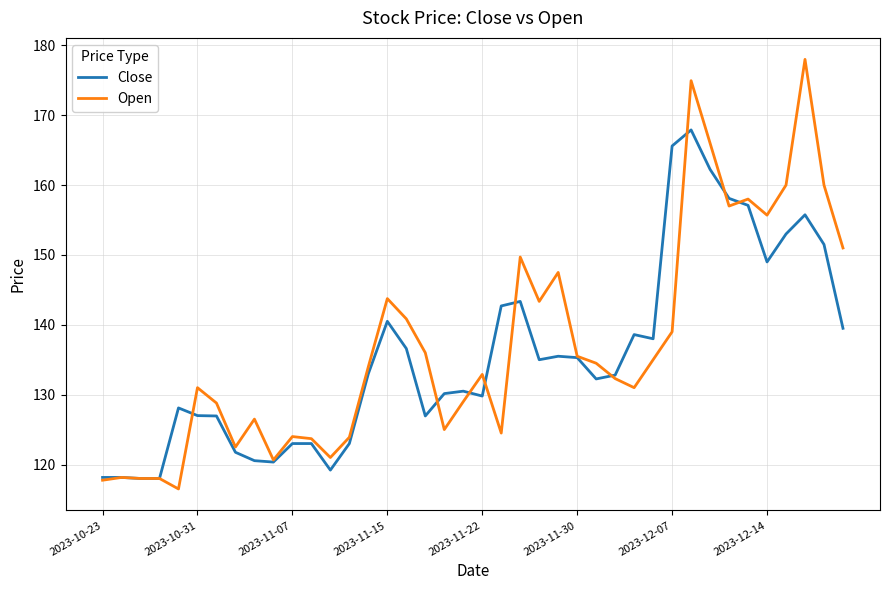

What is the highest value of the Open series?

178.0